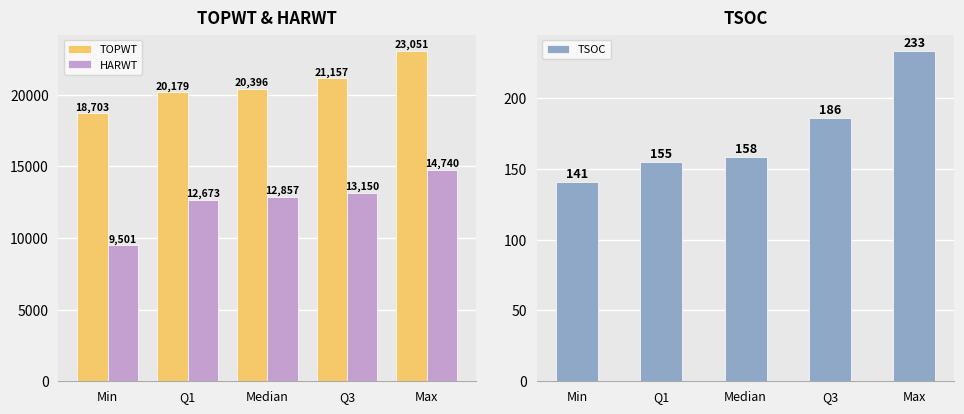

What is the value of the HARWT bar at the 2nd from the left?

12673